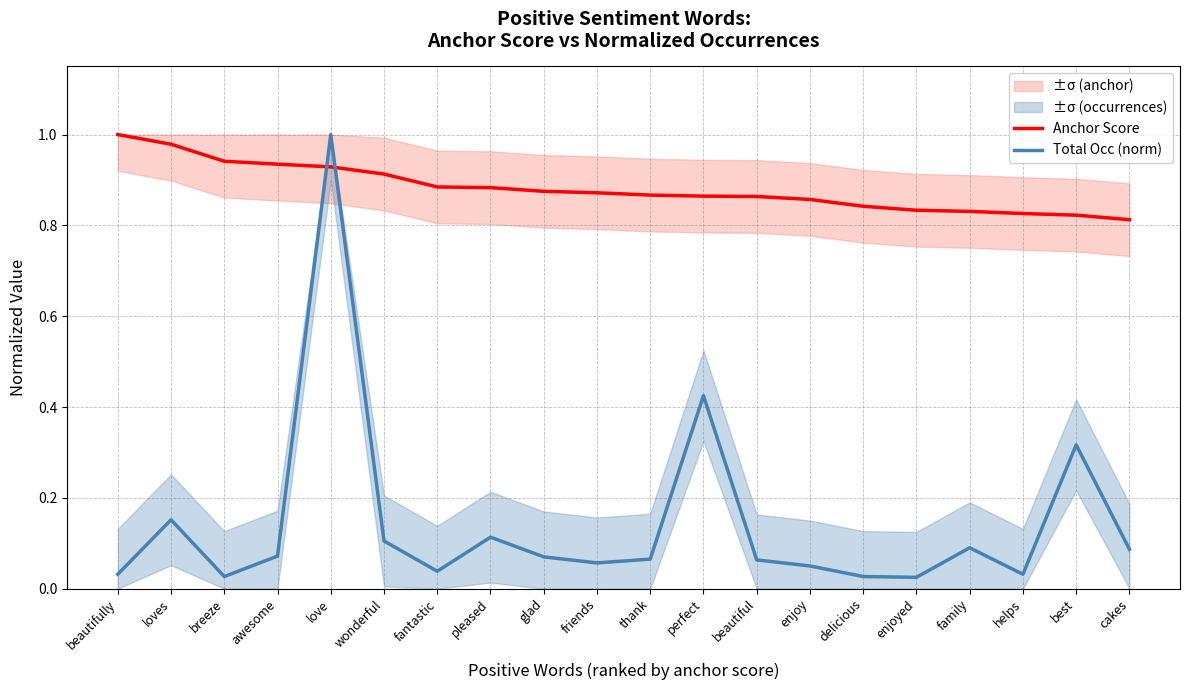

Where is Anchor Score nearest to the value 0?

cakes